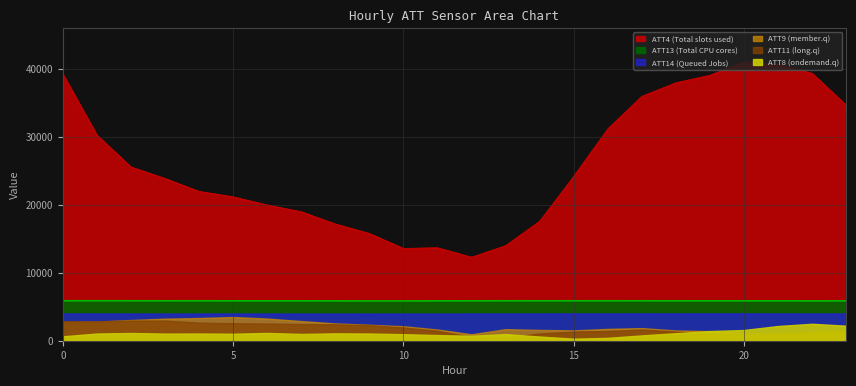

Which series has the widest spread of values?

ATT4